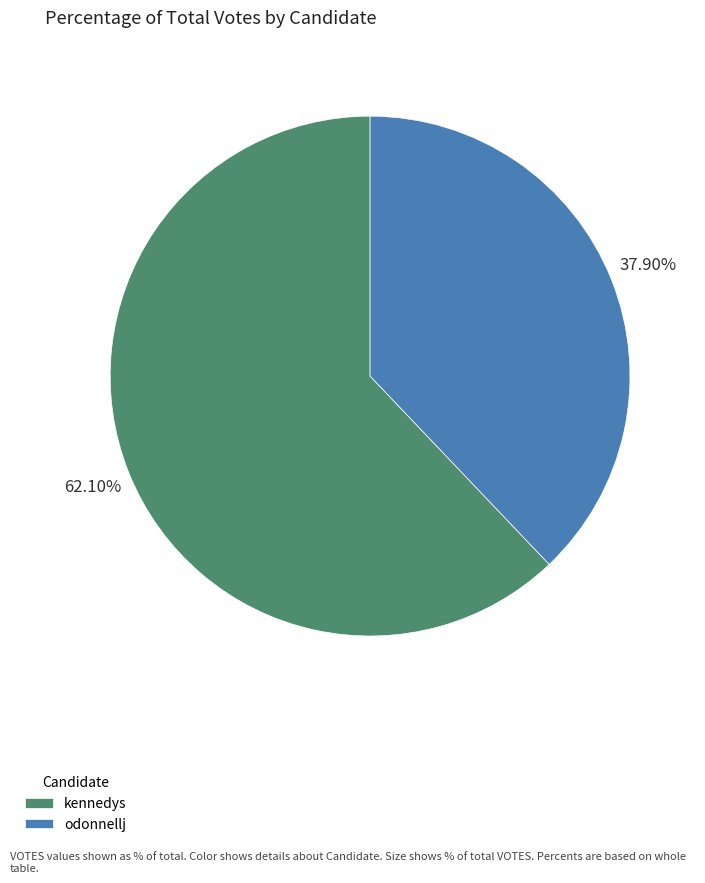

Which slice is the largest?

kennedys